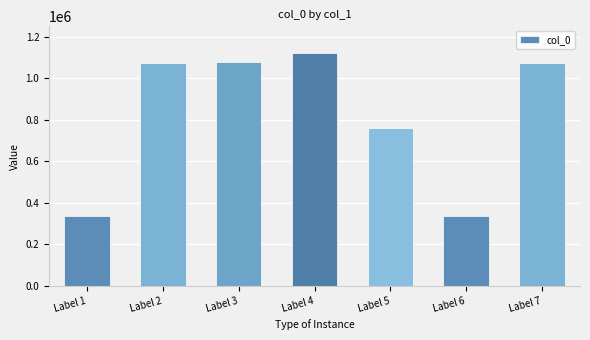

How many data points does each series have?

7